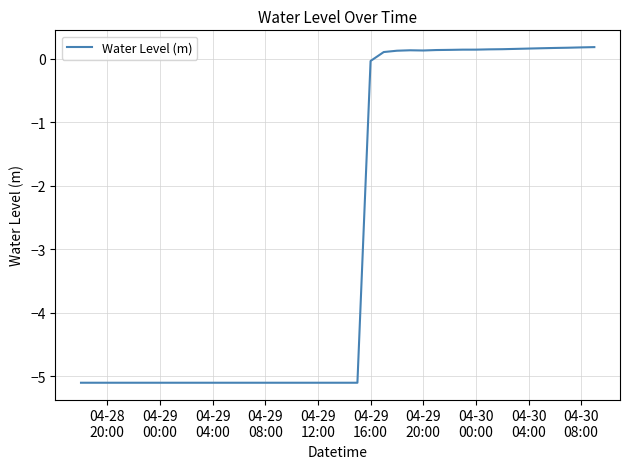

True or false: the data has more than 0 interior local peaks.

True